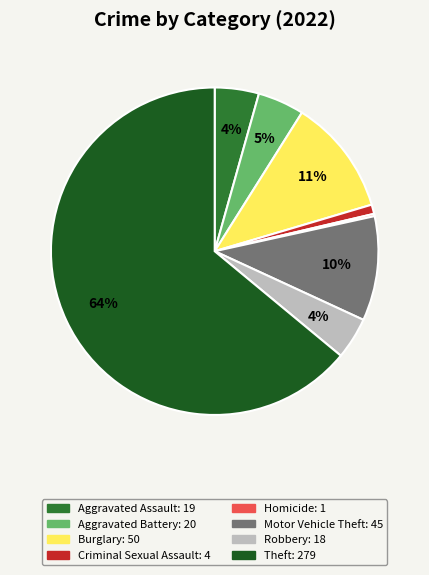

To the nearest percent, what is the average slice percentage?

12%